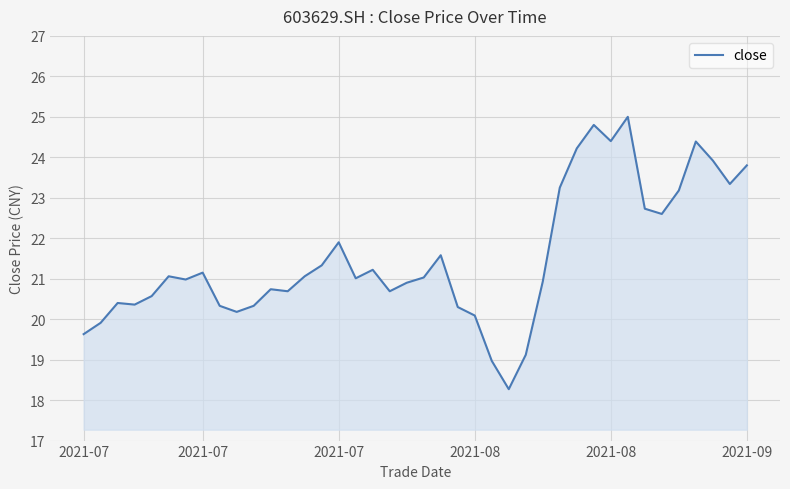

What is the smallest value displayed?

18.3